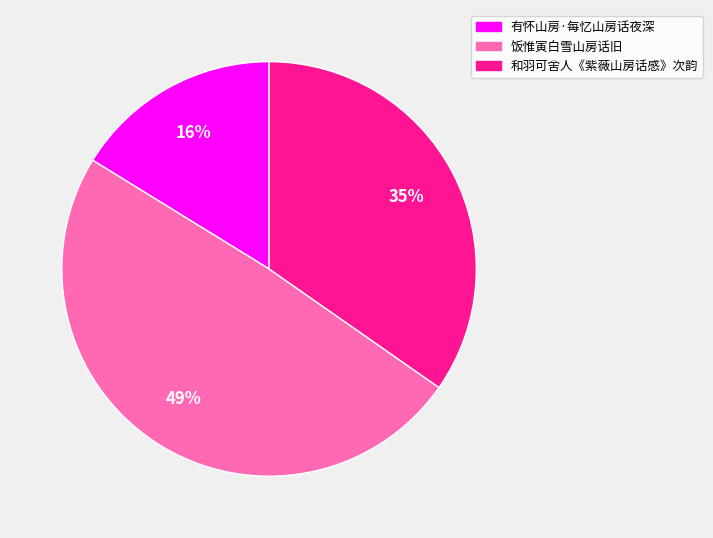

Which slice is the largest?

饭惟寅白雪山房话旧